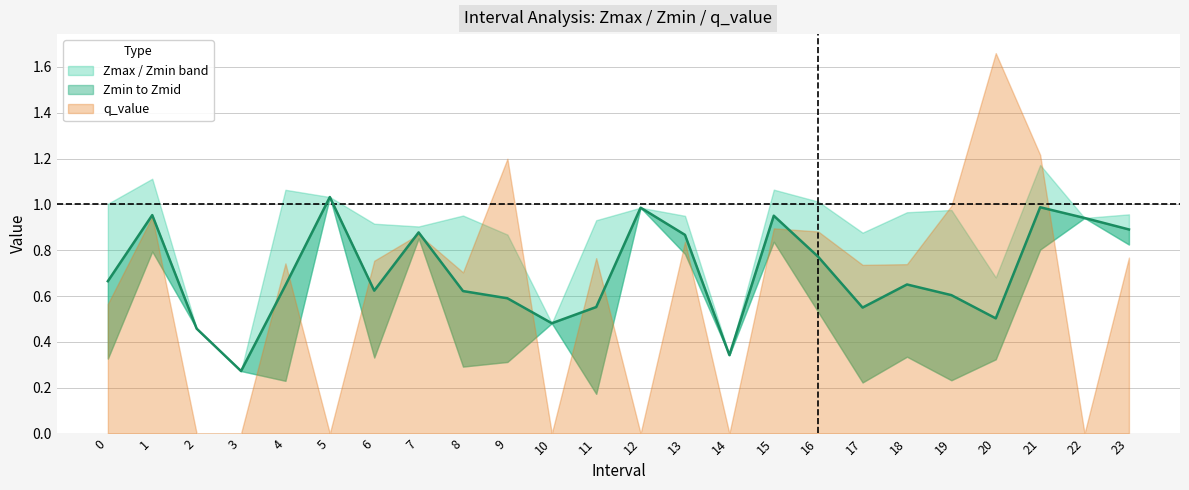

Does the chart display data point markers on the line(s)?

No